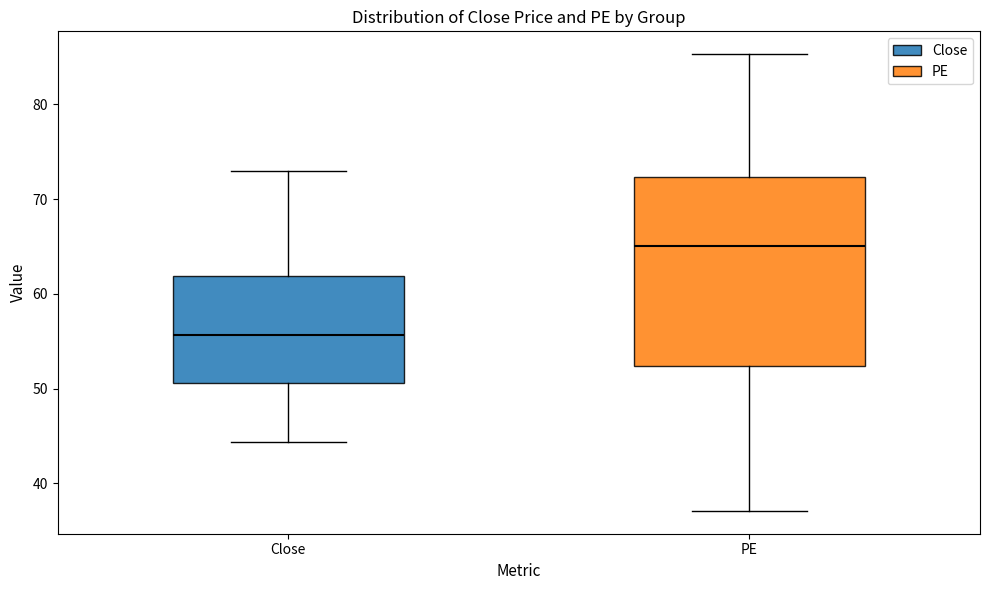

Reading left to right, read every box against the y-axis: the position of its median line, the range the box covers, and the ends of its whiskers. The values are not printed on the chart, so give them approximately, as read against the axis.

Close: median 56, box 51 to 62, whiskers 44 to 73
PE: median 65, box 52 to 72, whiskers 37 to 85